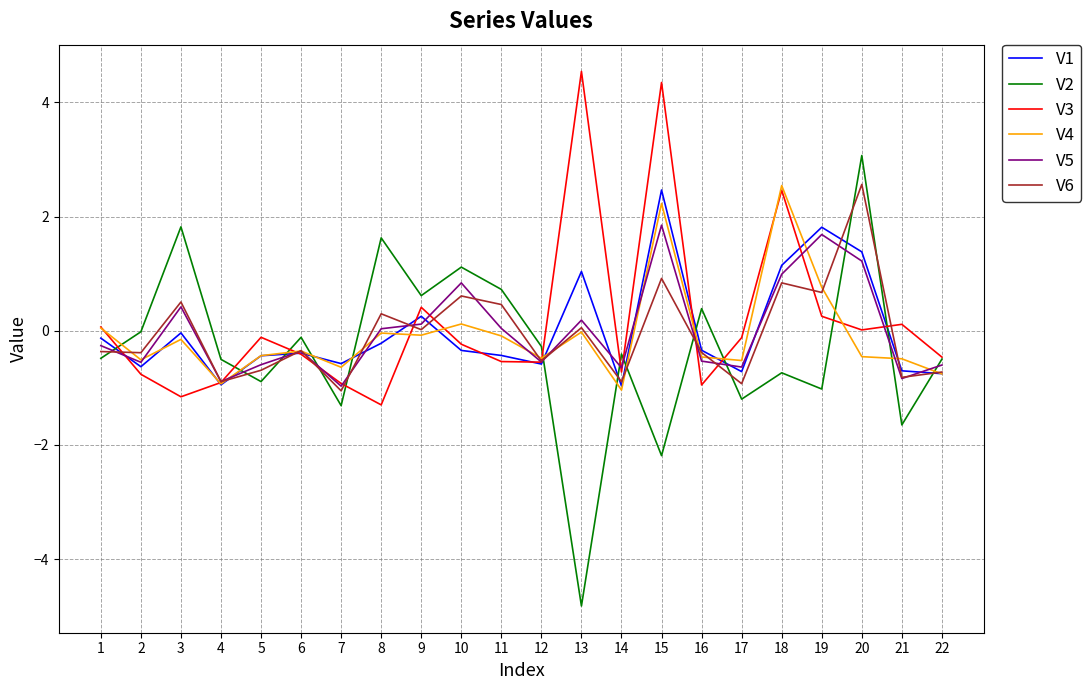

Is the value of V2 at 21 greater than the value of V1 at 22?

No